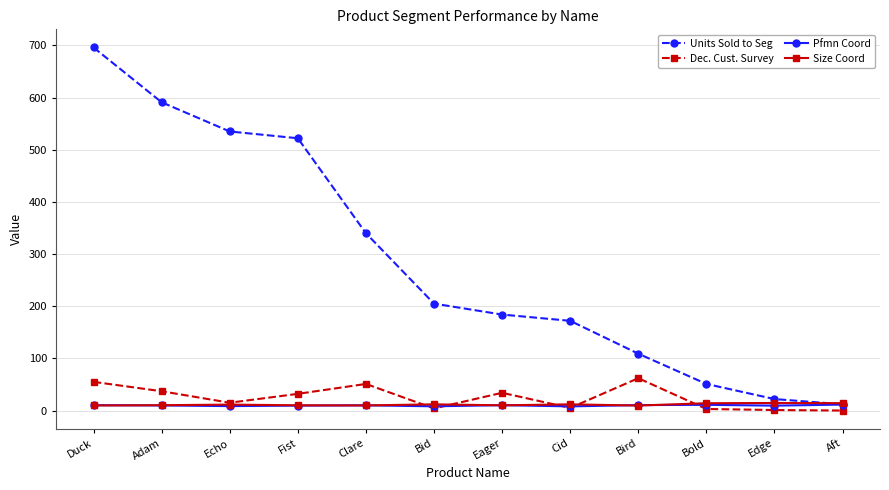

What is the difference between the highest and lowest values at Aft?

14.1